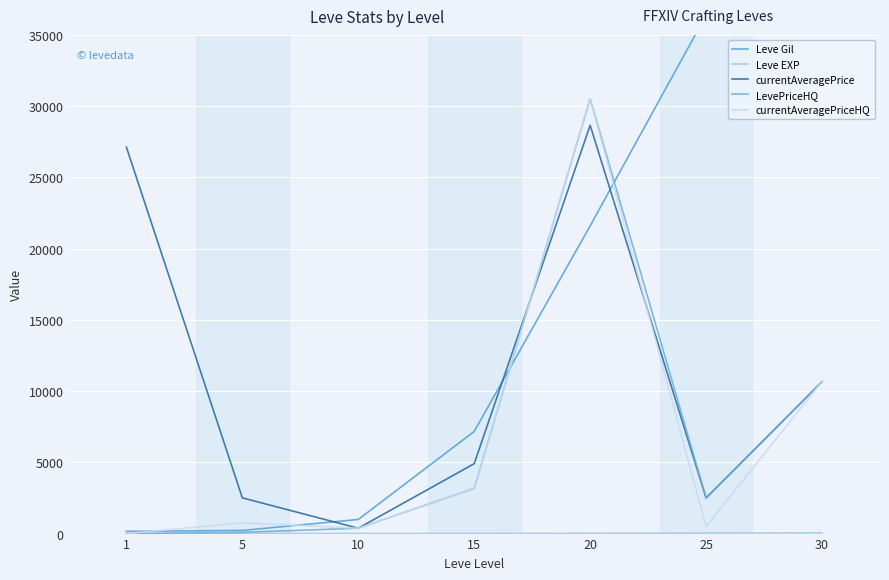

Which series has the largest total across all categories?

Leve Gil